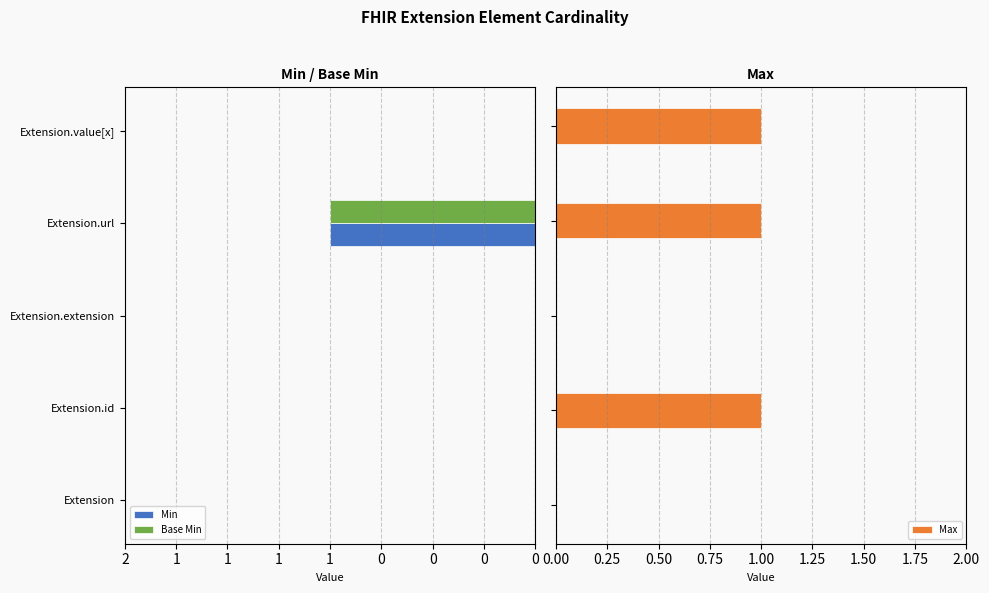

What is the difference between the maximum and minimum values in the Min series?

1